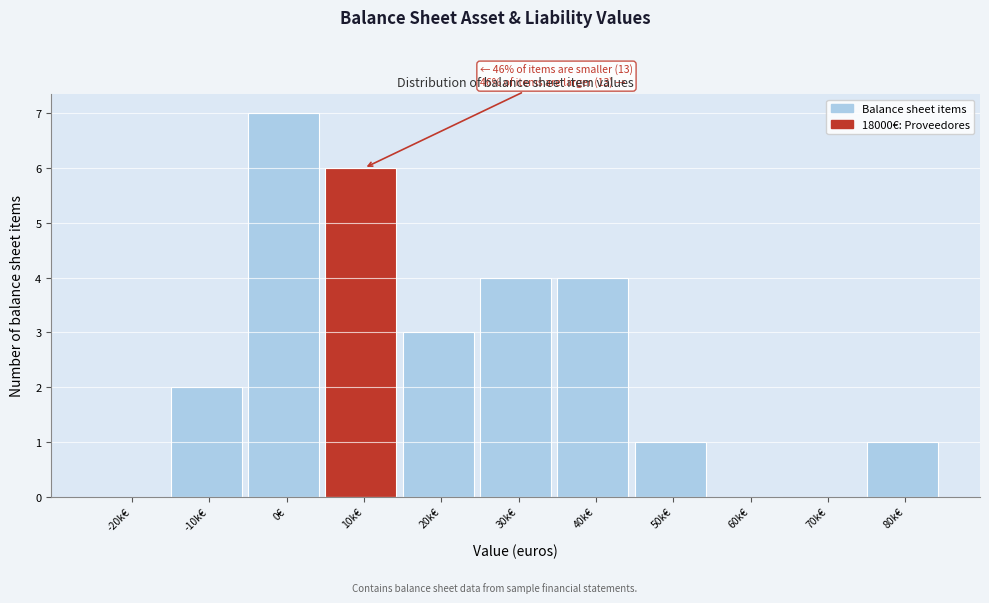

Reading left to right, transcribe all the data shown in this chart.

-20k€=0	-10k€=2	0€=7	10k€=6	20k€=3	30k€=4	40k€=4	50k€=1	60k€=0	70k€=0	80k€=1